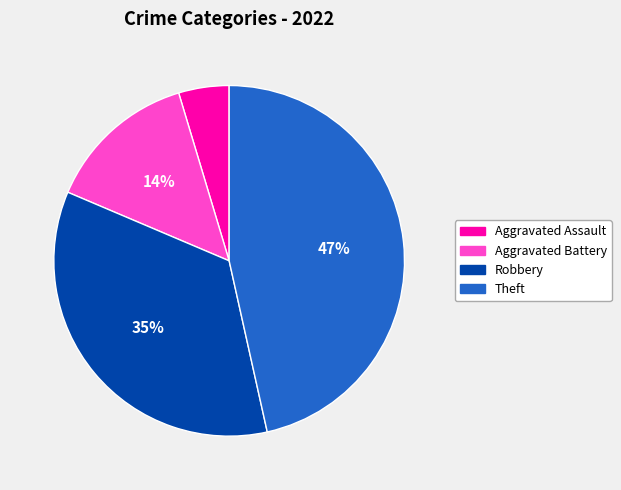

To the nearest percent, what is the difference between the largest and smallest slice percentages?

42%